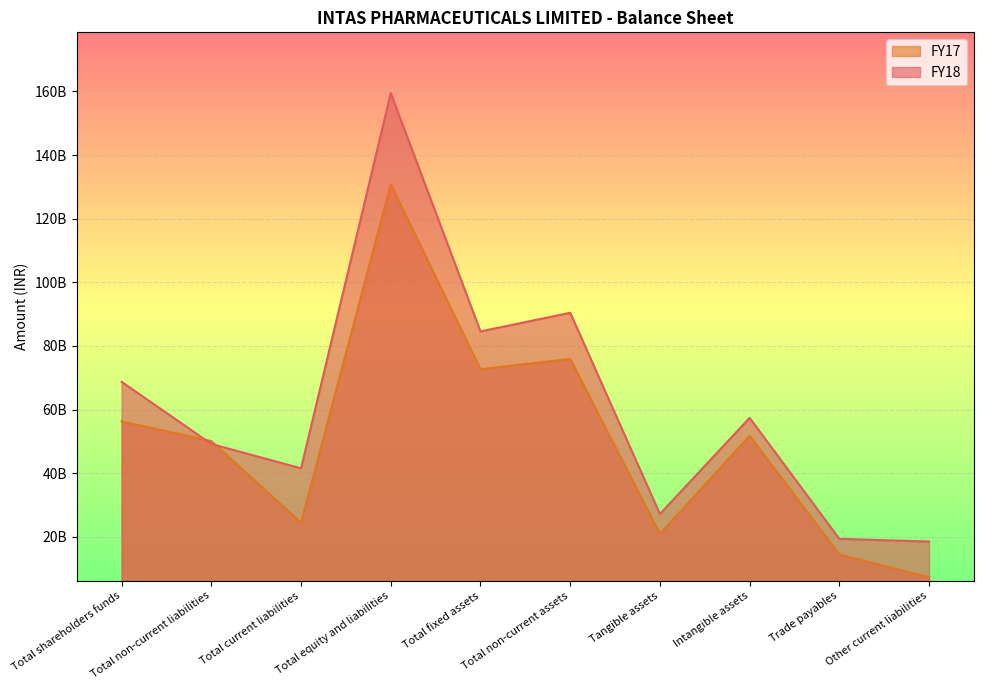

Count the number of data series in this chart.

2